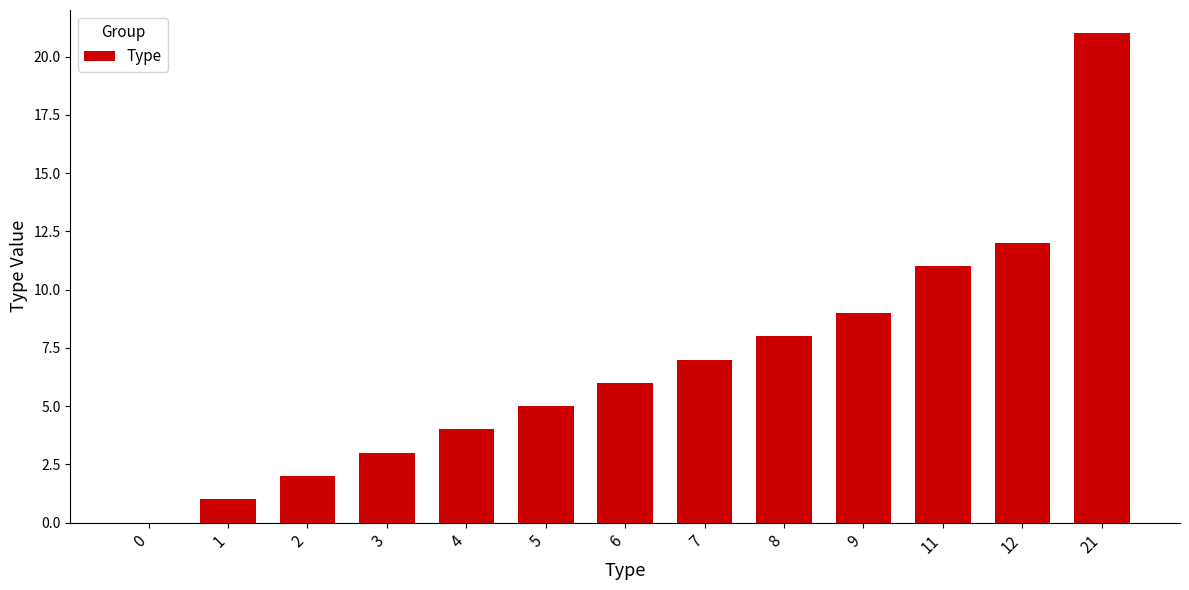

How many positive values are there?

12